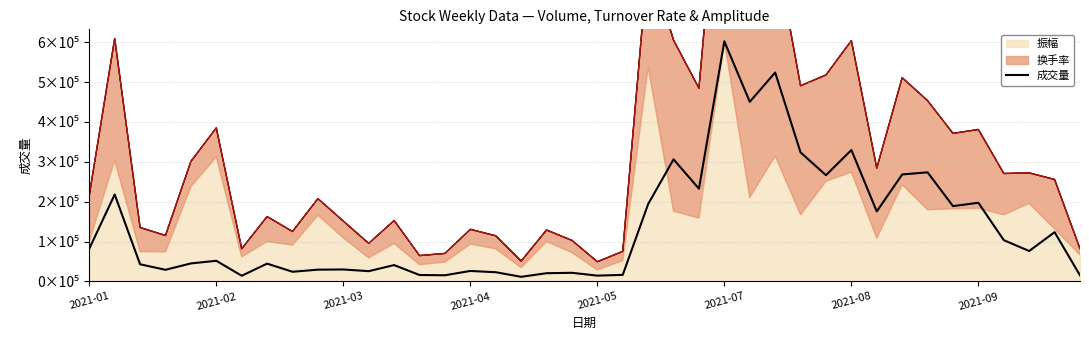

Where does the data first go above 51819?

2021-01